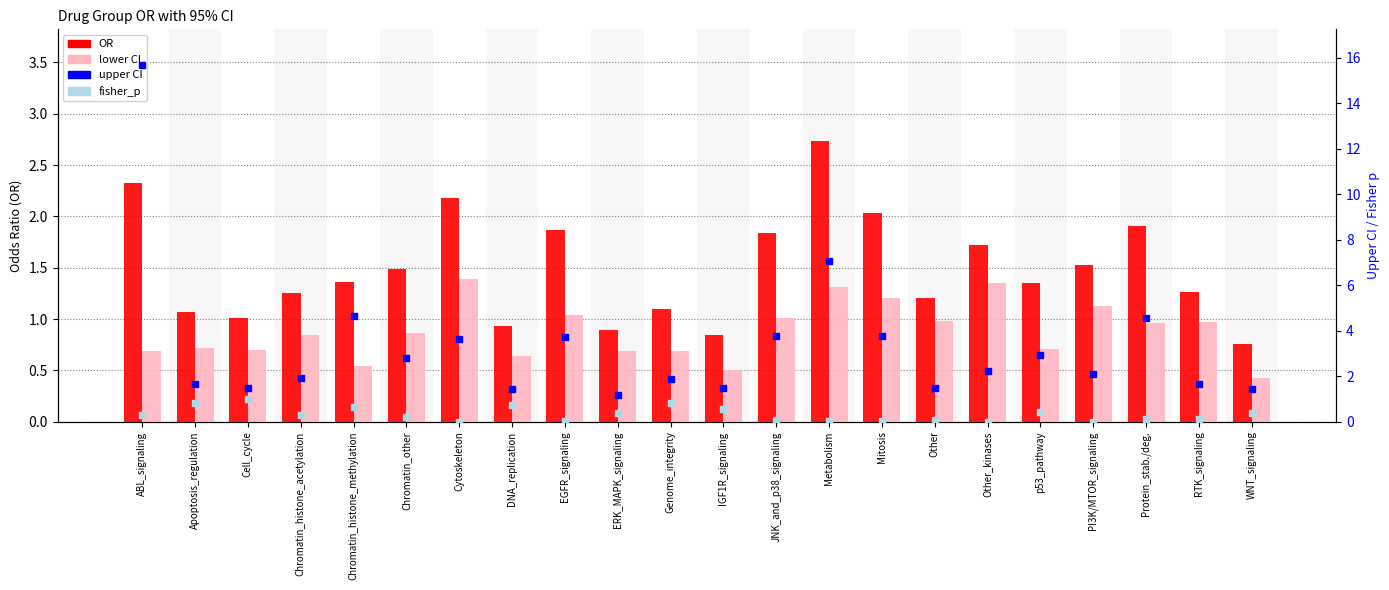

Which series reaches the minimum Y coordinate?

fisher_p (right axis)